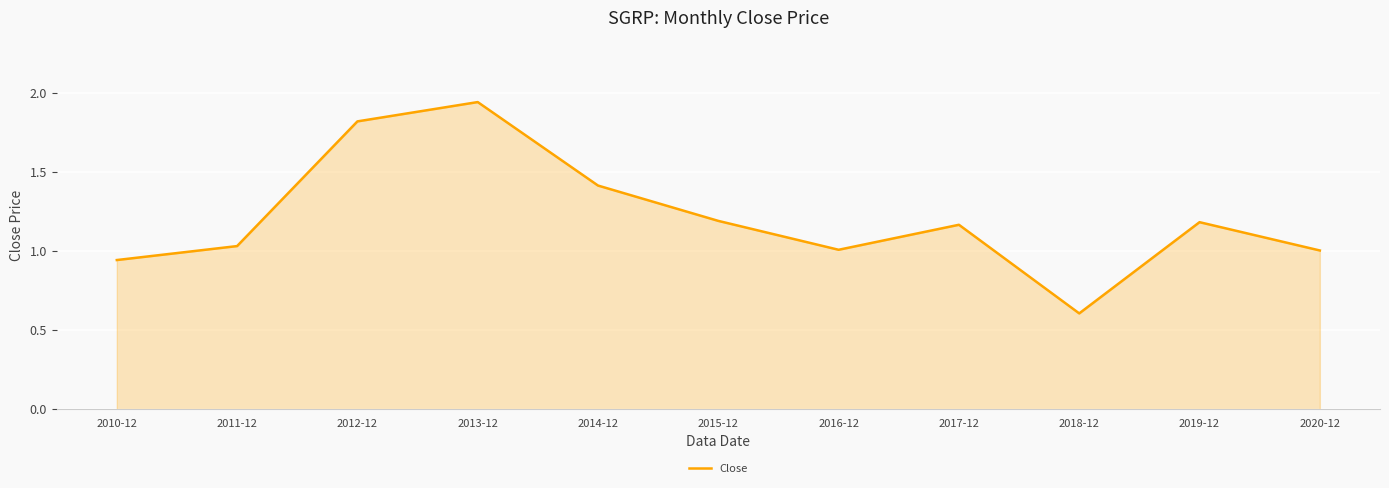

Which category has the highest value across all series?

2013-12